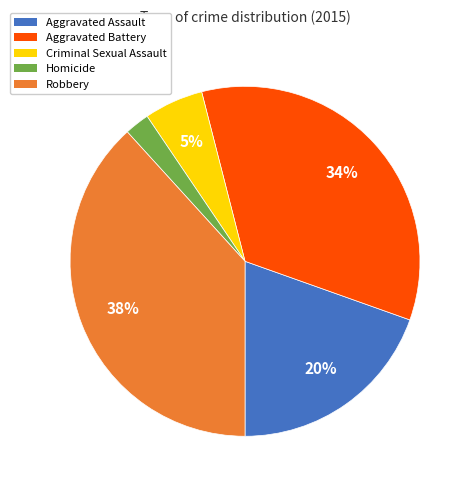

Between Criminal Sexual Assault and Homicide, which is larger?

Criminal Sexual Assault